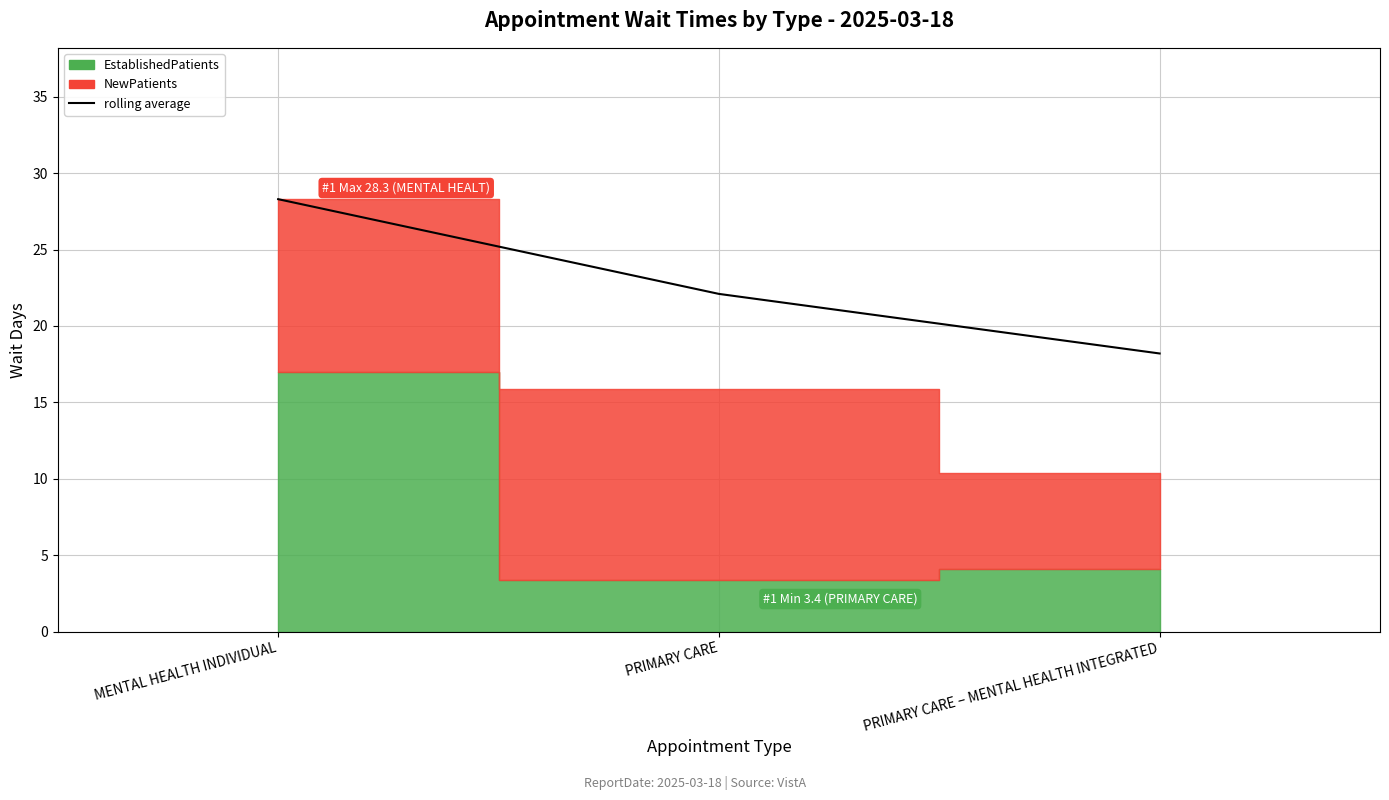

What position from the left is MENTAL HEALTH INDIVIDUAL?

1